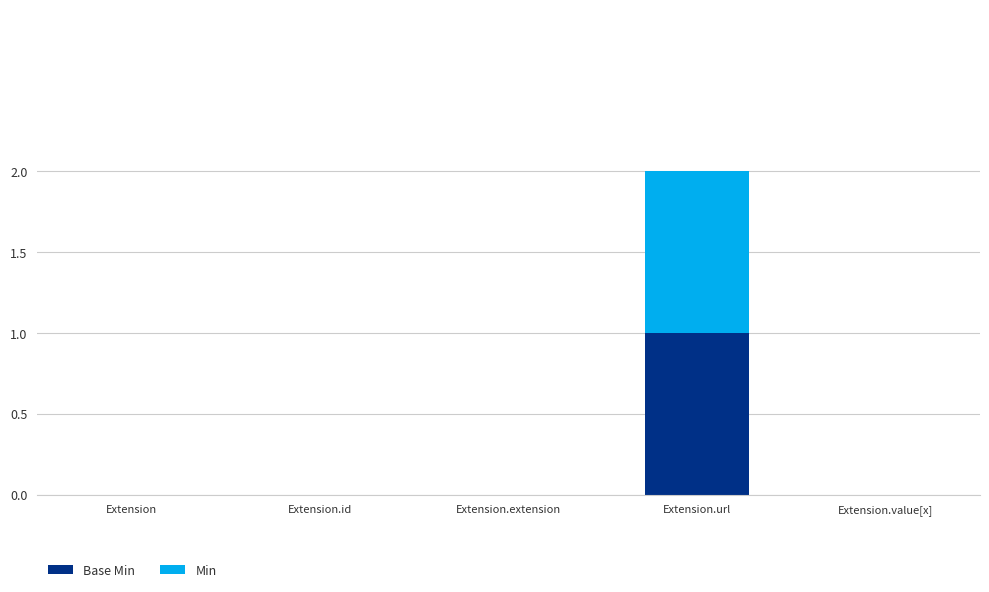

Are the bars horizontal?

No